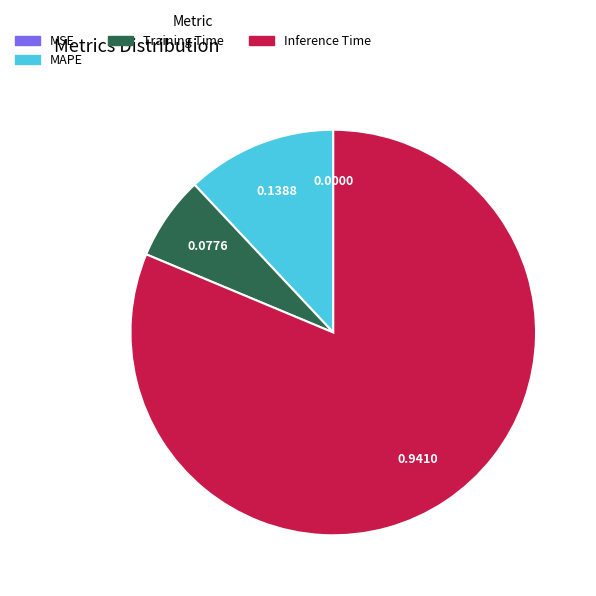

Is there a majority slice in this chart?

Yes